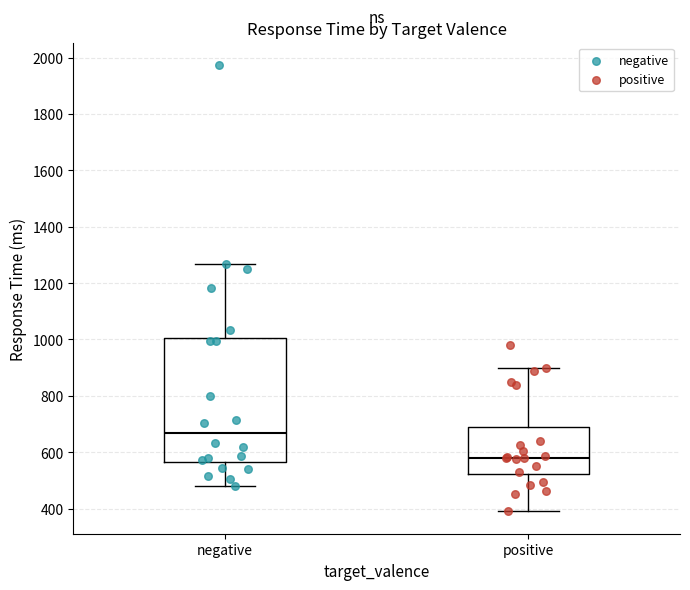

Which box has the highest median line?

negative